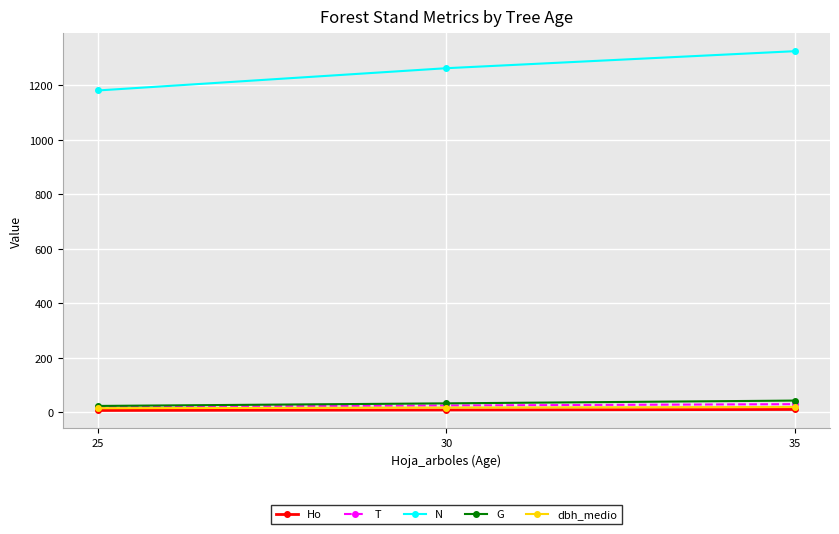

What are all the series names shown in the legend?

Ho, T, N, G, dbh_medio